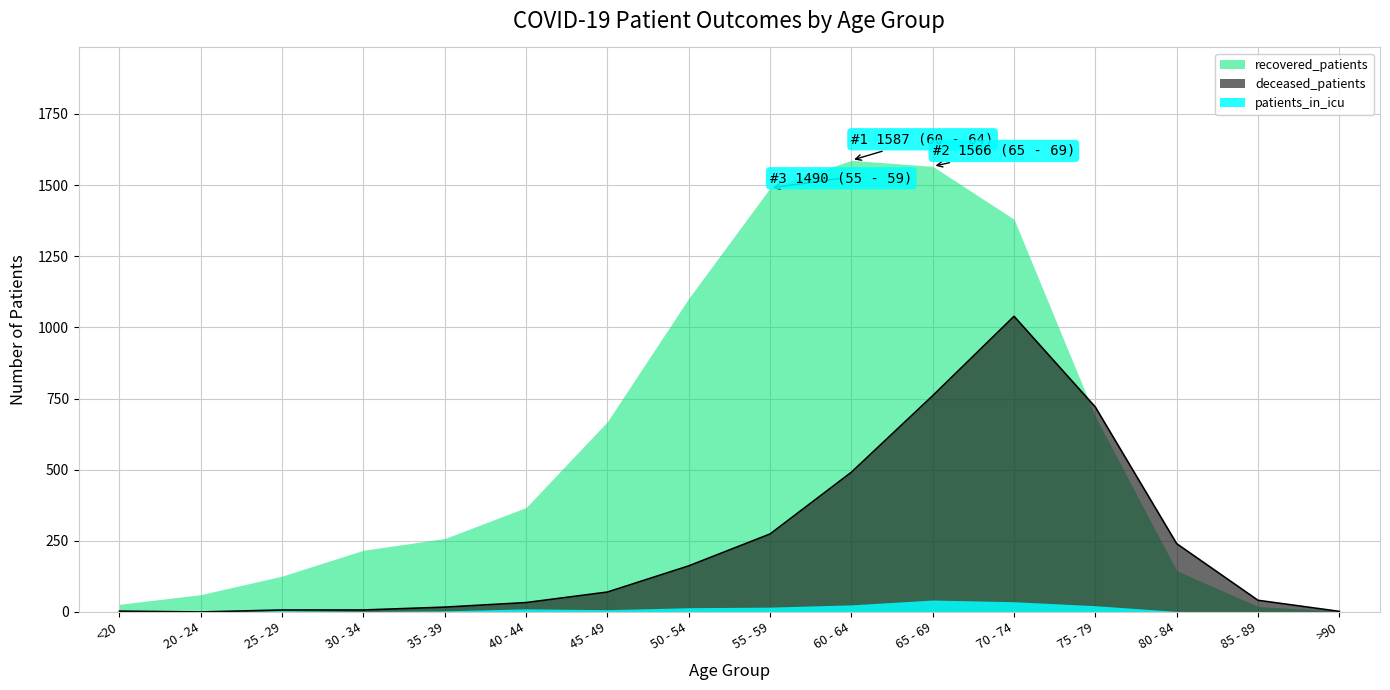

True or false: patients_in_icu and deceased_patients intersect in this chart.

False